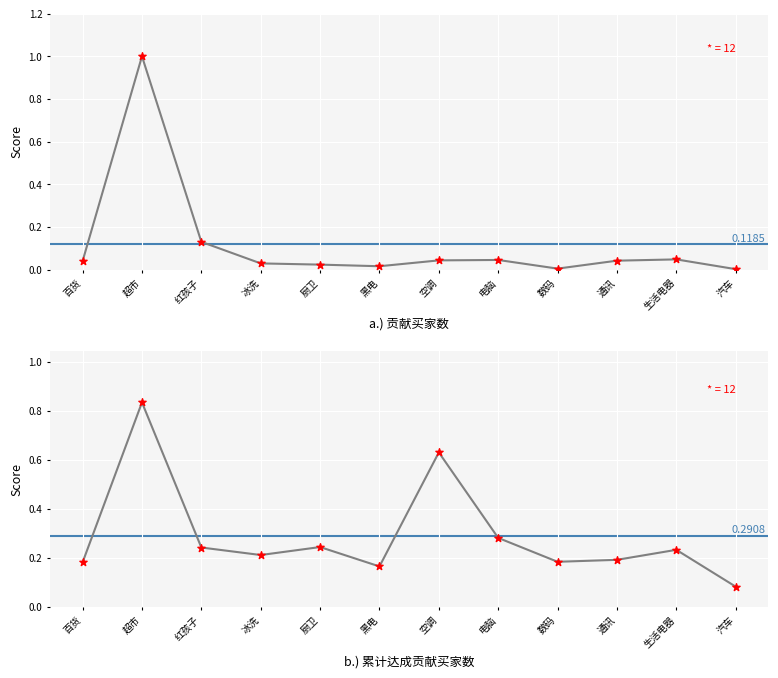

What is the total value across all series at 汽车?

0.1